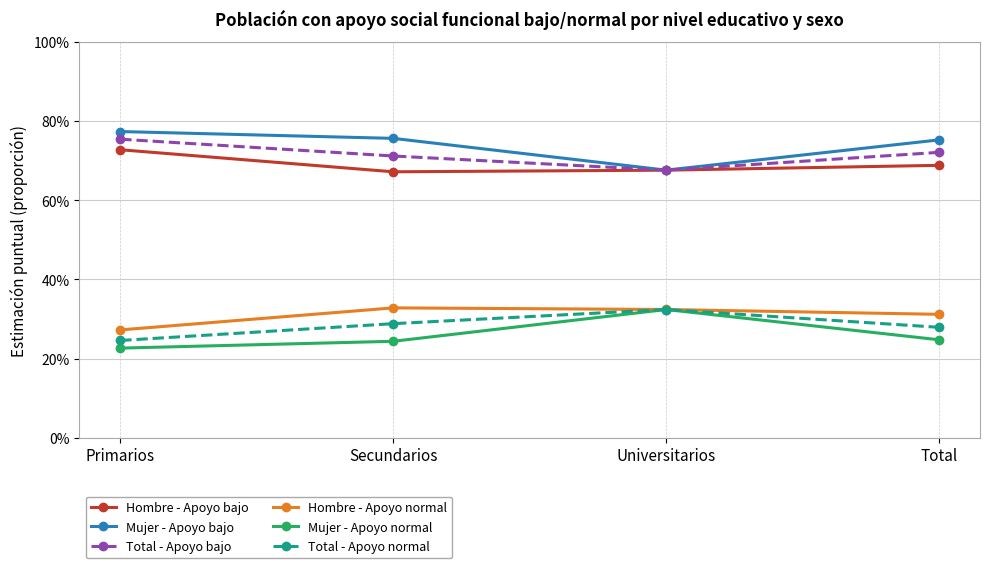

What is the total value across all series at Primarios?

3.0